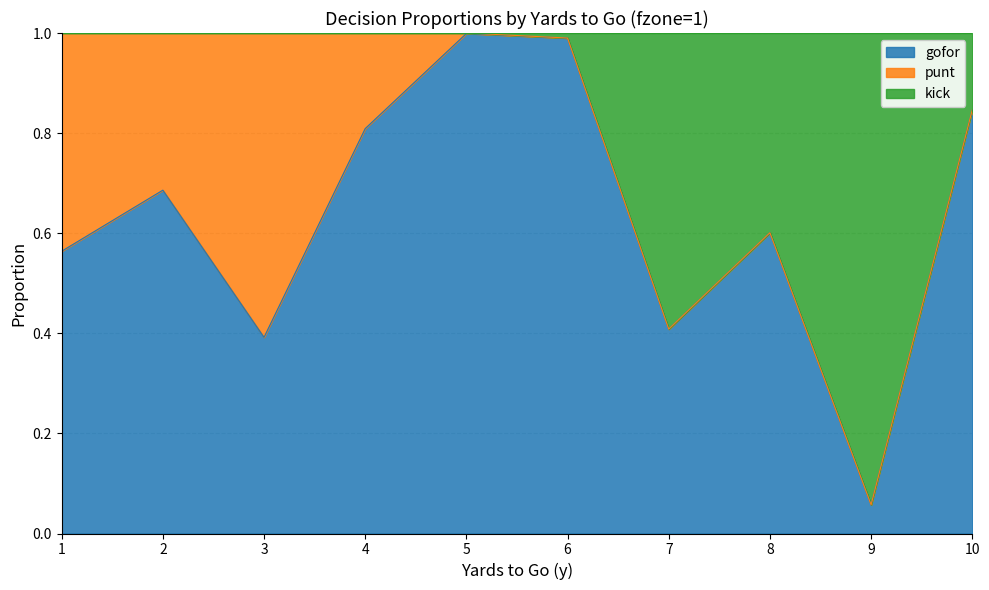

What is the value of the kick point at the 5th from the left?

1.0